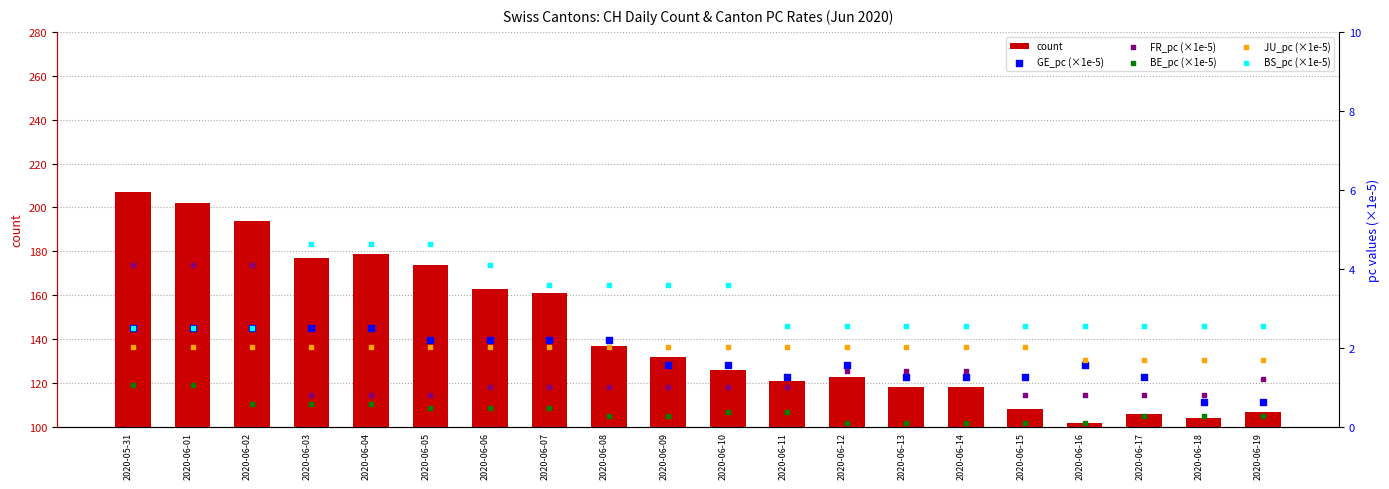

Which series has the largest total across all categories?

count